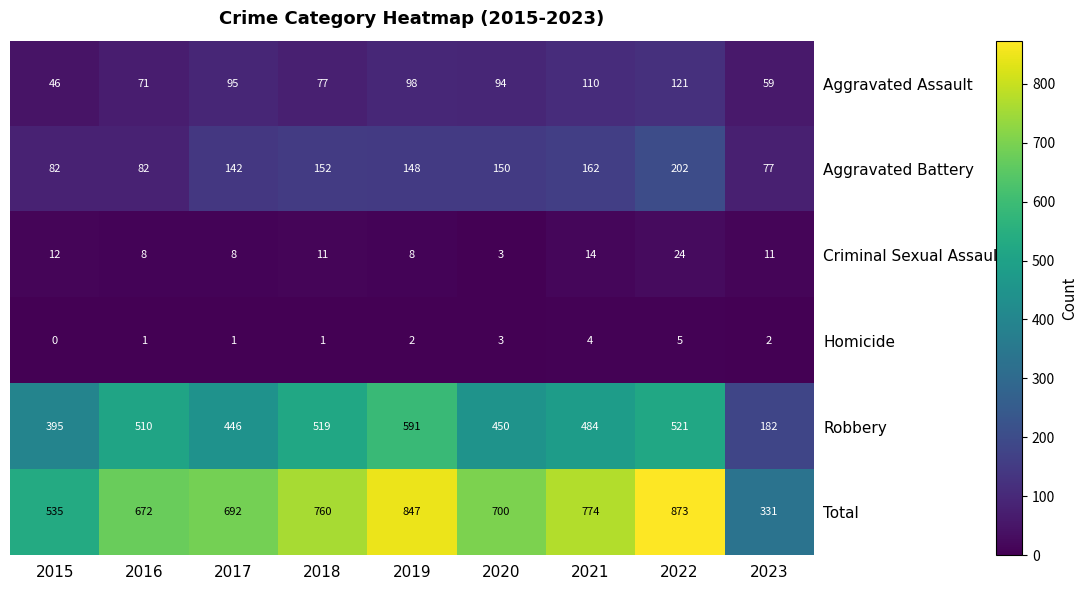

What is the total value across all series at 2022?

1746